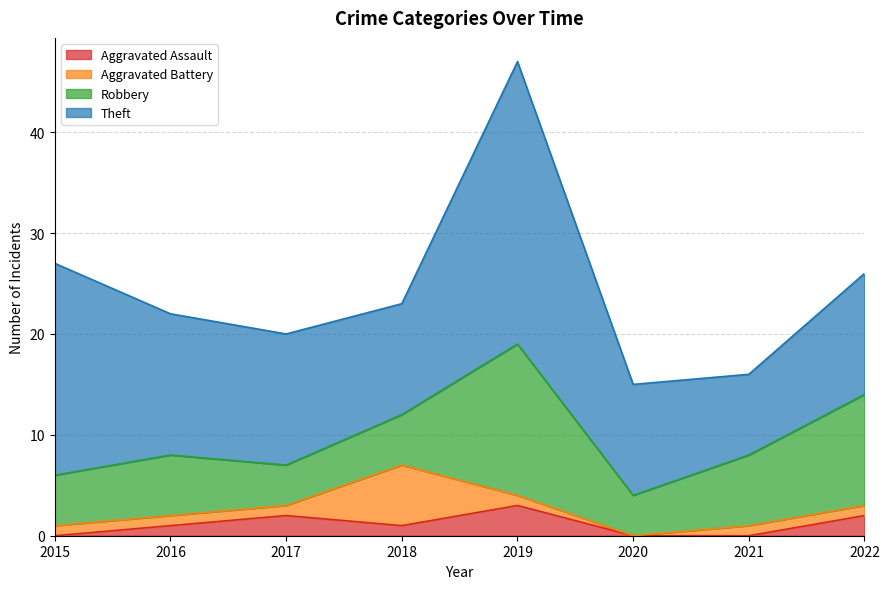

True or false: Theft has more than 1 points higher than both neighbors.

False